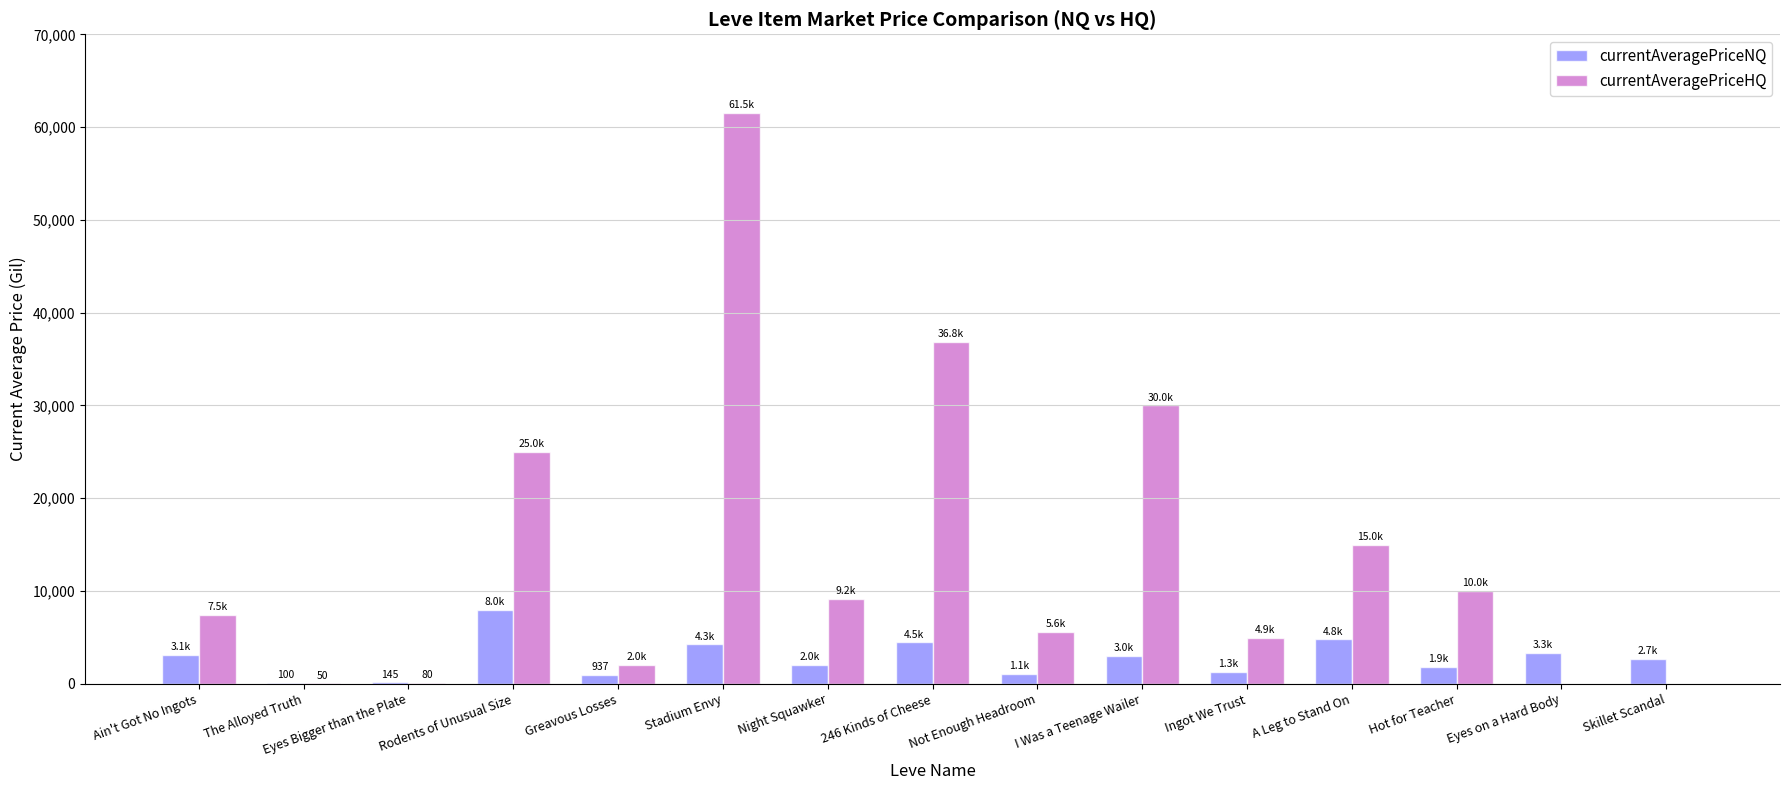

At which label does currentAveragePriceHQ reach its peak?

Stadium Envy